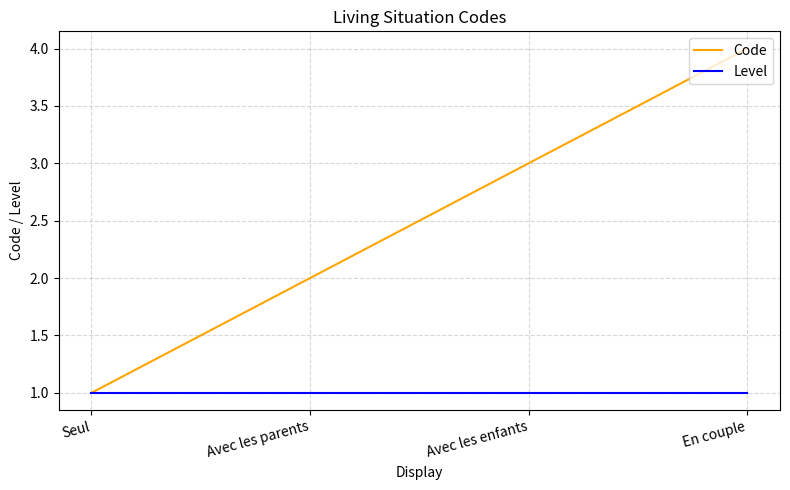

Reading left to right, extract all data points from this chart.

Code: 1	2	3	4
Level: 1	1	1	1